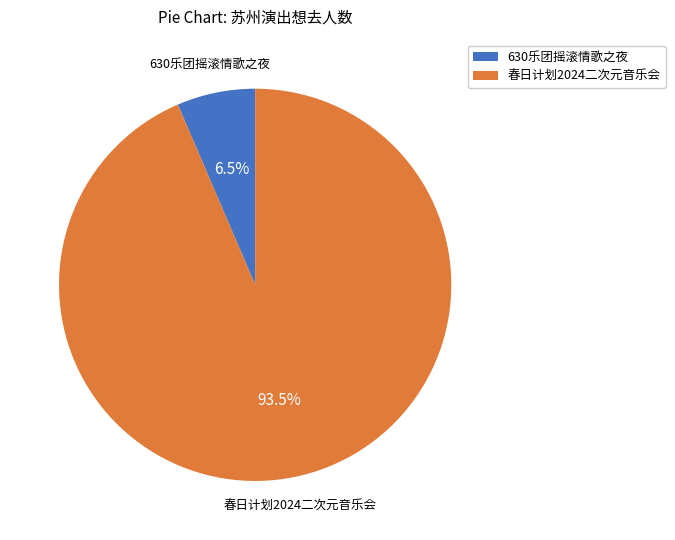

Is there a majority slice in this chart?

Yes